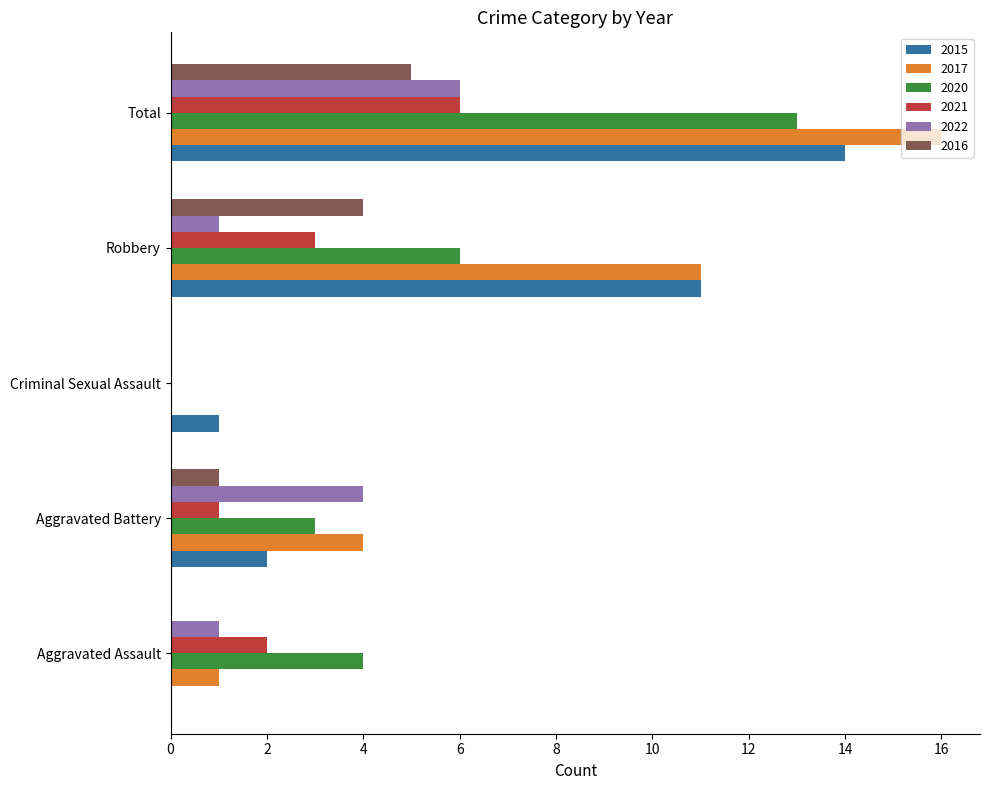

Is the value of 2020 at Robbery greater than the value of 2017 at Total?

No